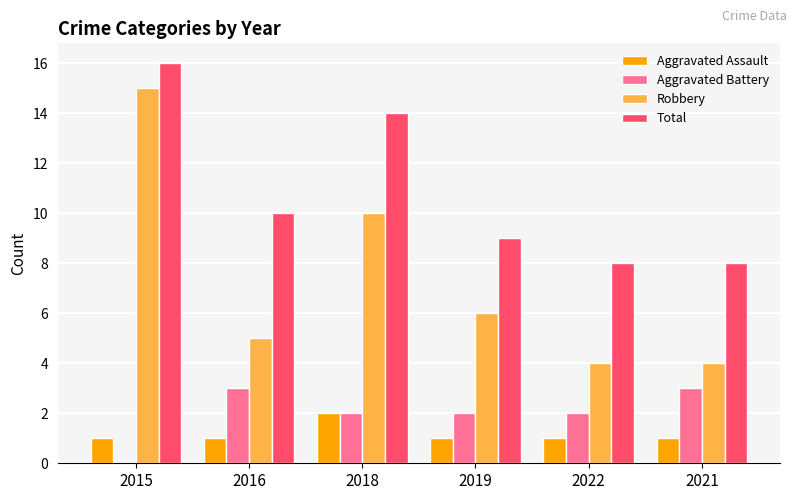

Reading right to left, extract all data points from this chart.

Aggravated Assault: 1	1	1	2	1	1
Aggravated Battery: 3	2	2	2	3	0
Robbery: 4	4	6	10	5	15
Total: 8	8	9	14	10	16